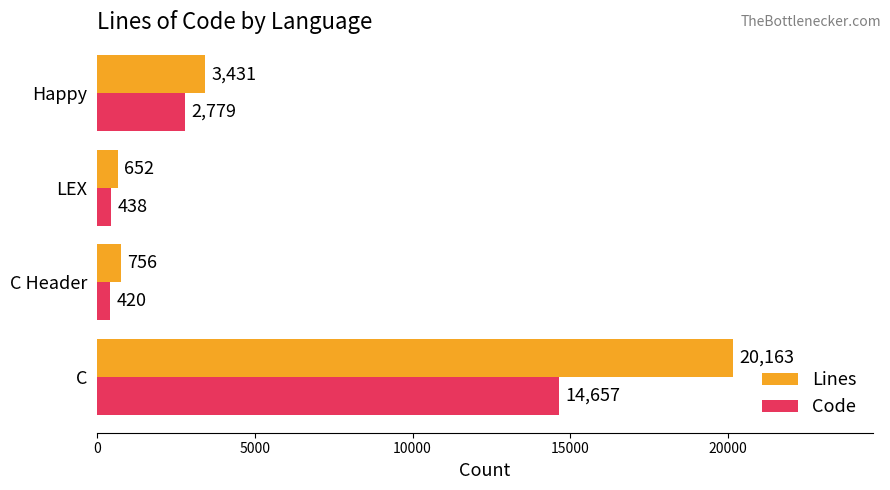

What is the smallest value displayed?

420